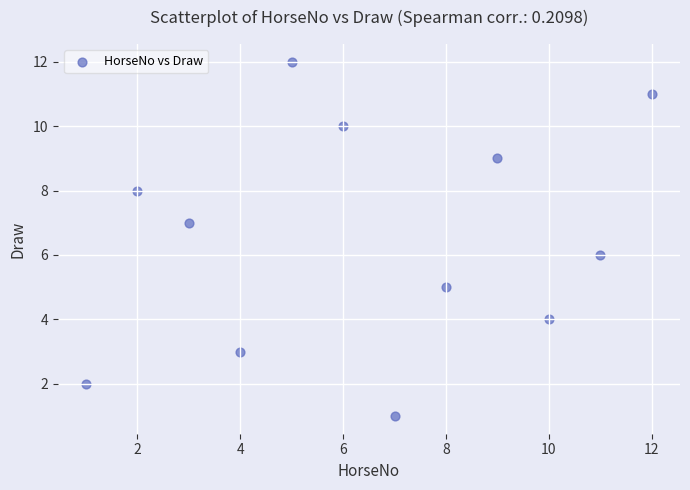

What is the range of Y values (max minus min)?

11